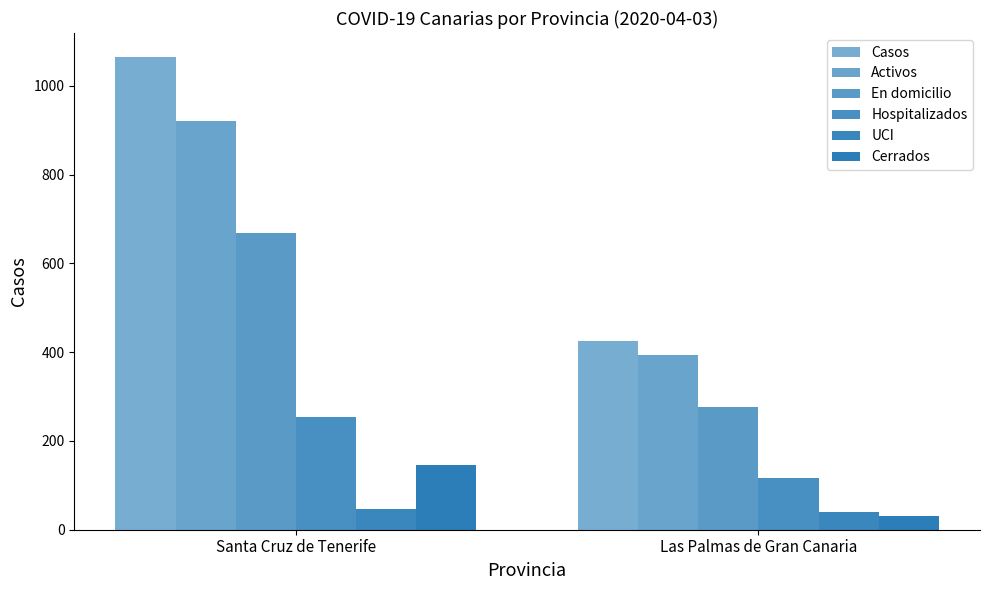

How many bars are there in total?

12